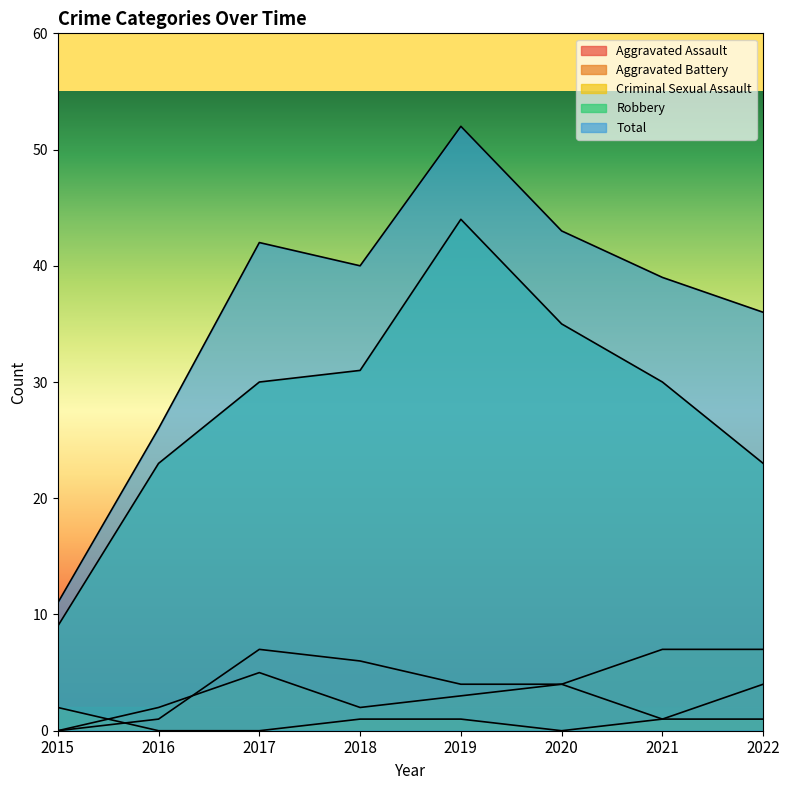

How many lines are shown in the chart?

5